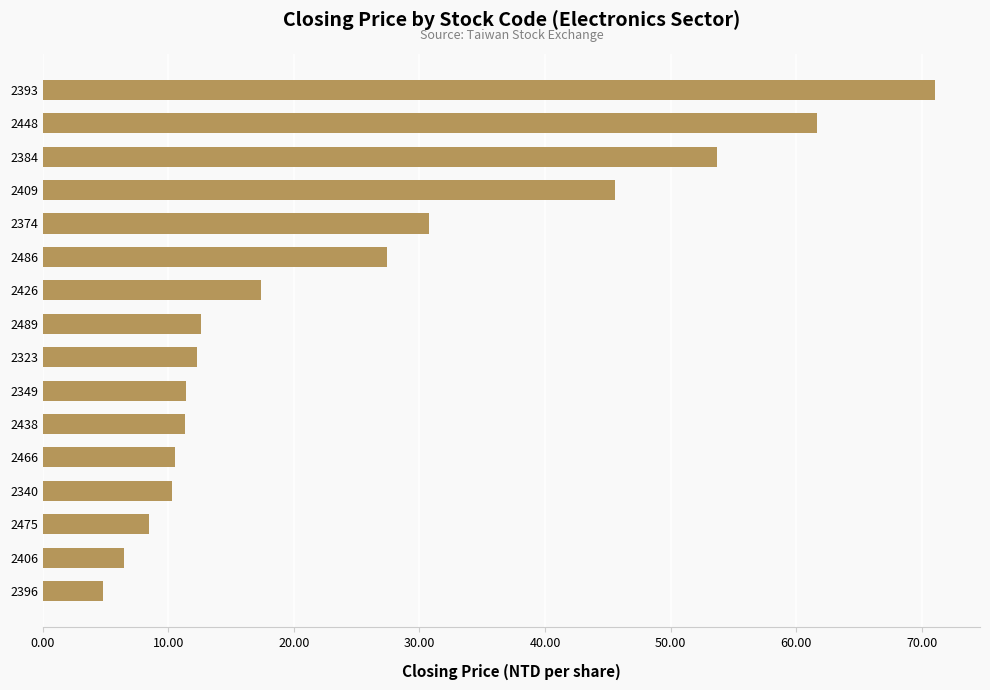

What is the change in value from 2323 to 2393?

+58.8